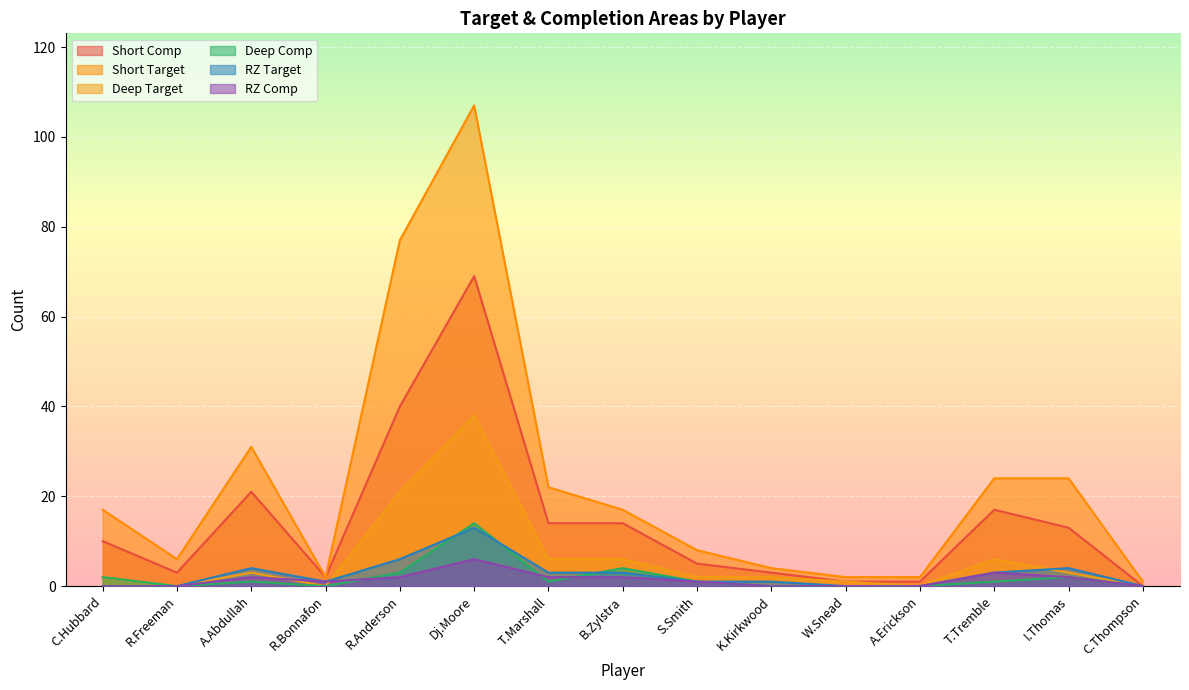

What is the total value across all series at T.Tremble?

54